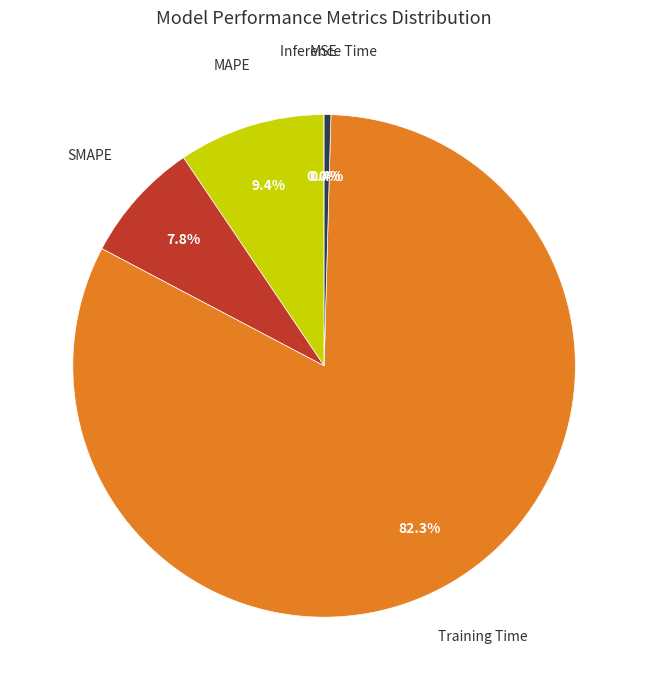

Does any single category account for the majority?

Yes